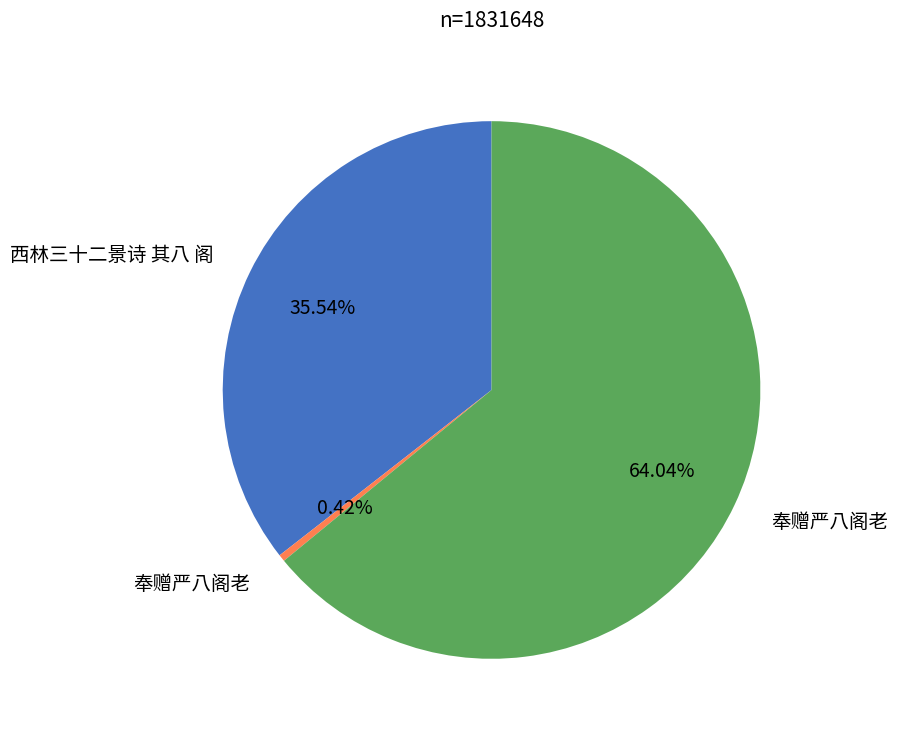

Is there a majority slice in this chart?

Yes